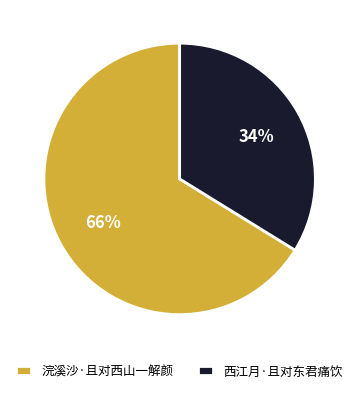

Does any single category account for the majority?

Yes